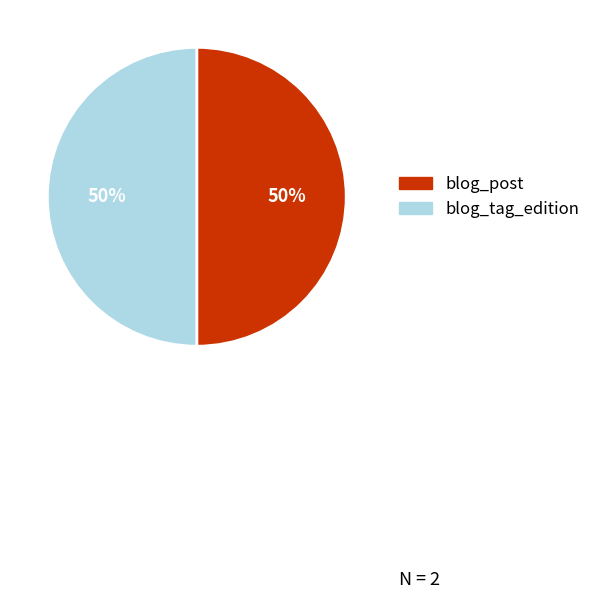

To the nearest percent, what is the average slice percentage?

50%